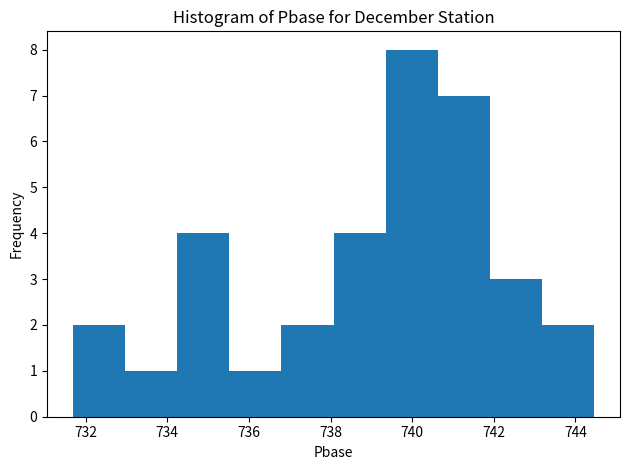

Reading left to right, transcribe this chart: for each bar, give the range it covers on the x-axis and its height. Neither the bar edges nor the heights are printed on the chart, so give them approximately, as read against the axes.

731.6 to 733.0: 2
733.0 to 734.2: 1
734.2 to 735.6: 4
735.6 to 736.8: 1
736.8 to 738.0: 2
738.0 to 739.4: 4
739.4 to 740.6: 8
740.6 to 742.0: 7
742.0 to 743.2: 3
743.2 to 744.4: 2